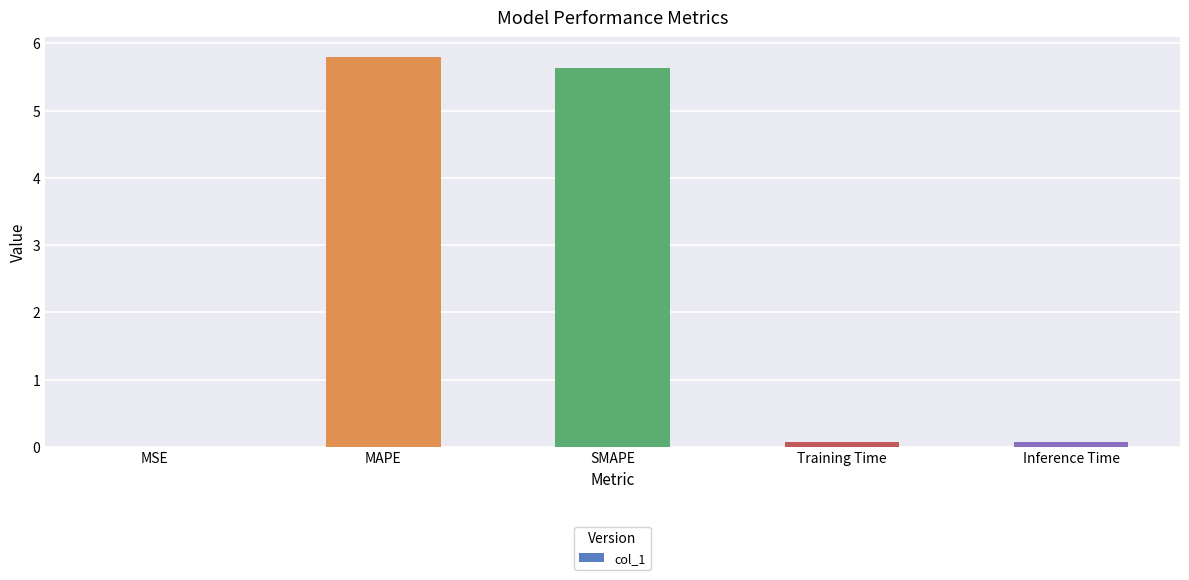

Approximately how many times larger is the value at SMAPE compared to MAPE?

1.0